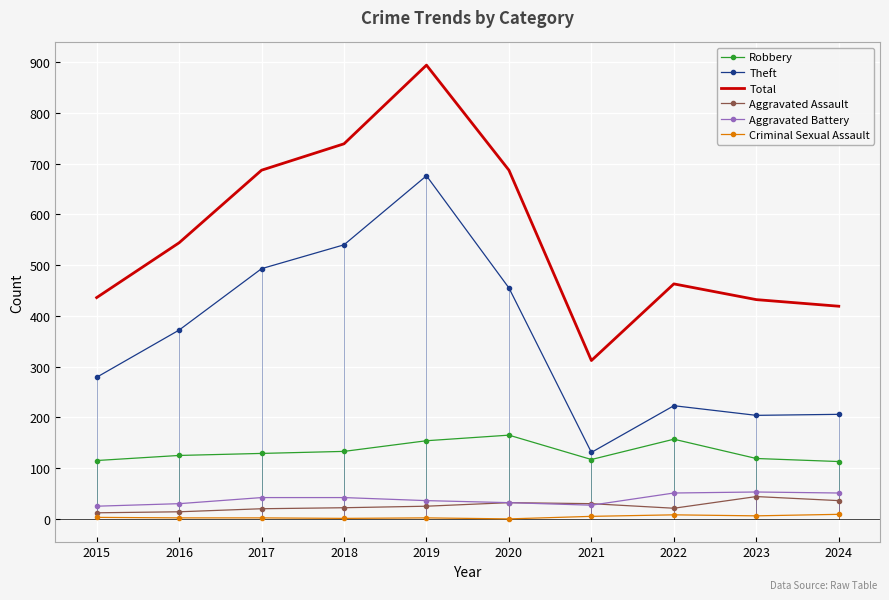

Where is Total nearest to the value 603?

2016